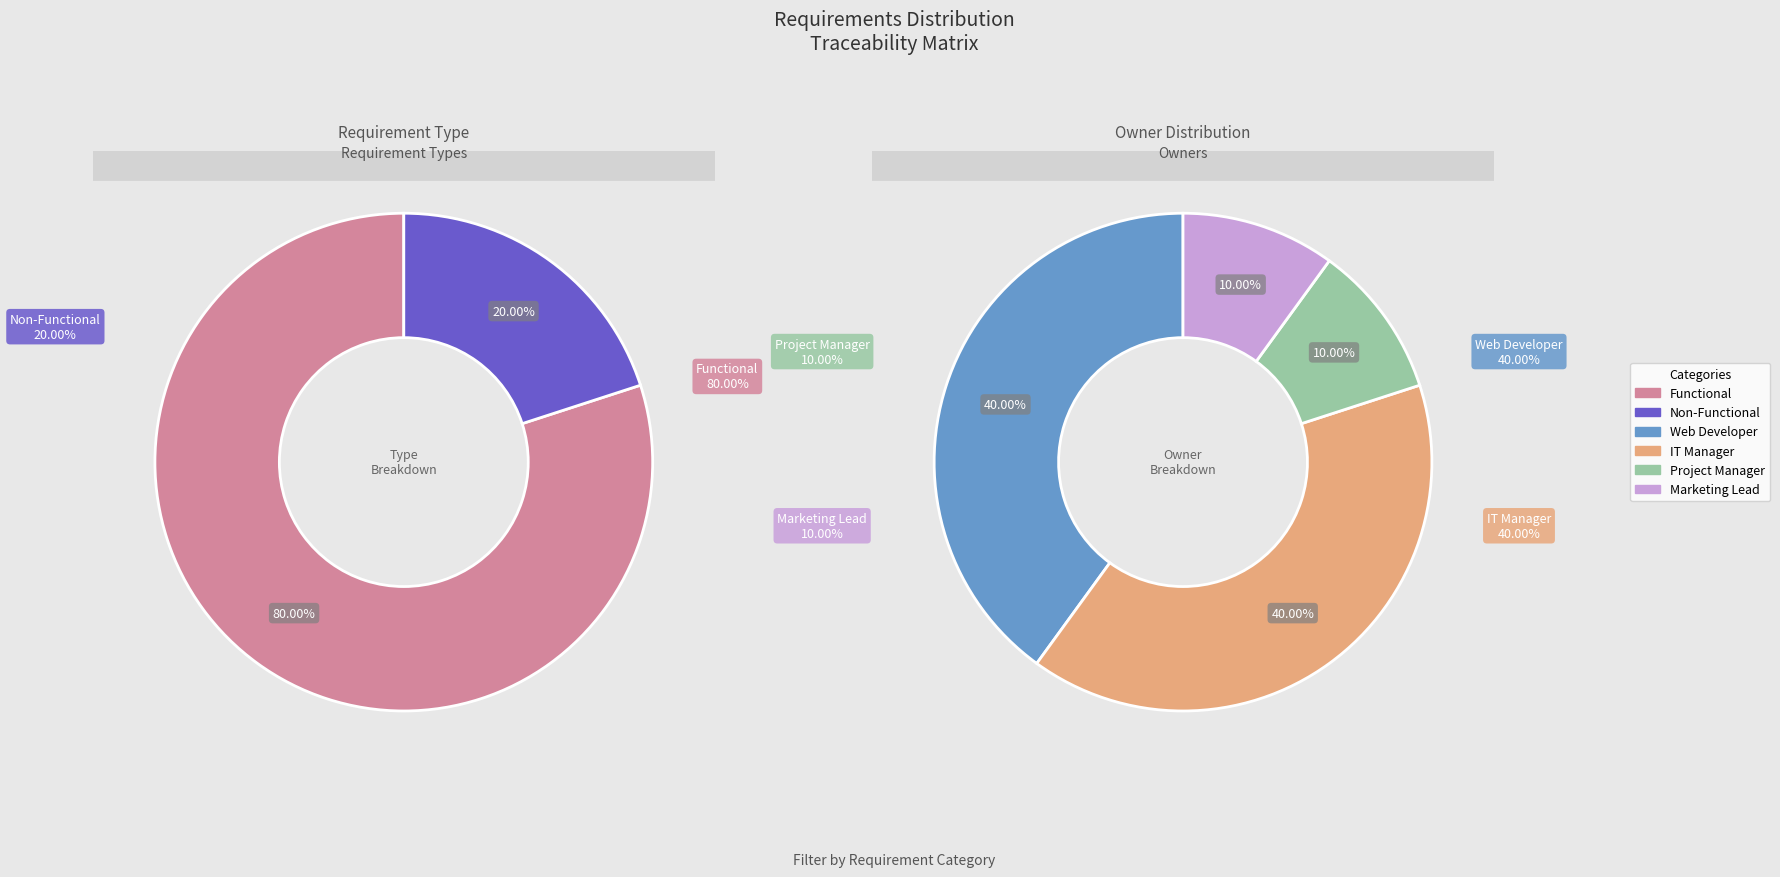

Is it true that Non-Functional is 31% of the pie?

False